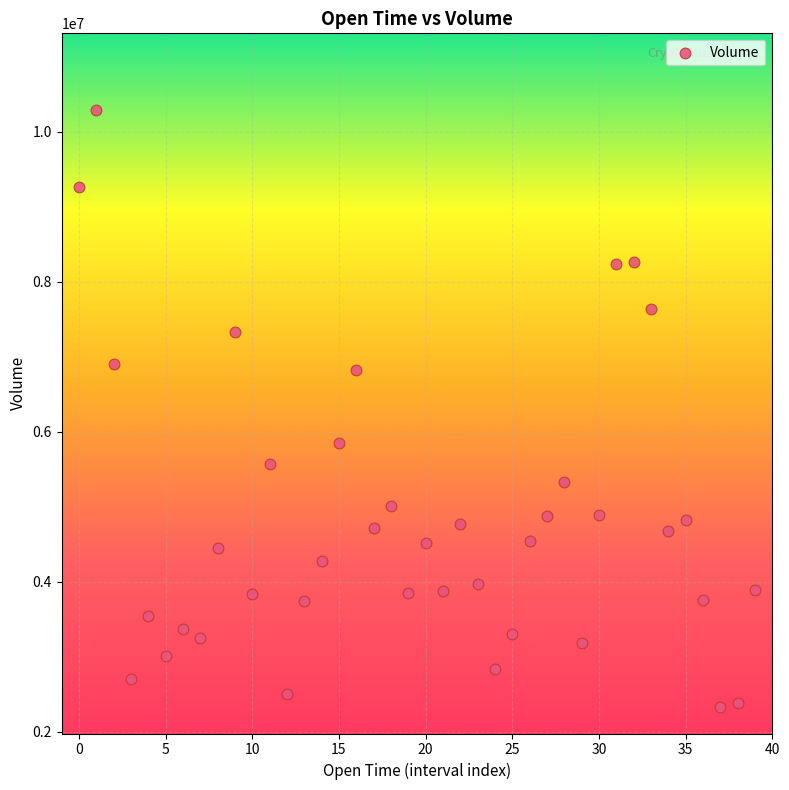

What is the range of Y values (max minus min)?

7961285